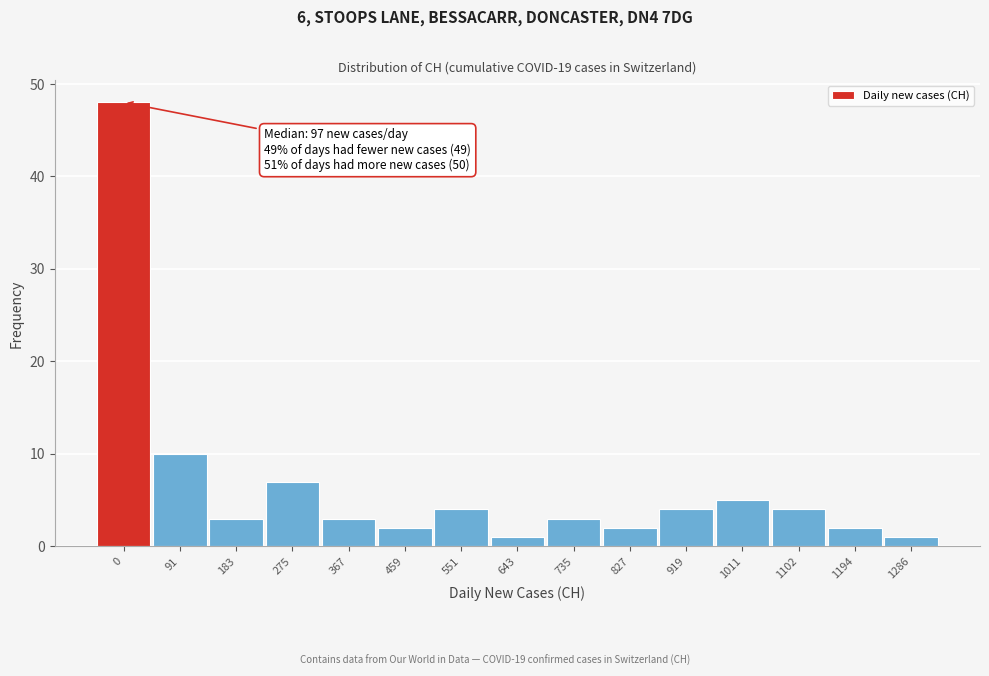

Reading left to right, what are all the values shown in this chart?

48	10	3	7	3	2	4	1	3	2	4	5	4	2	1